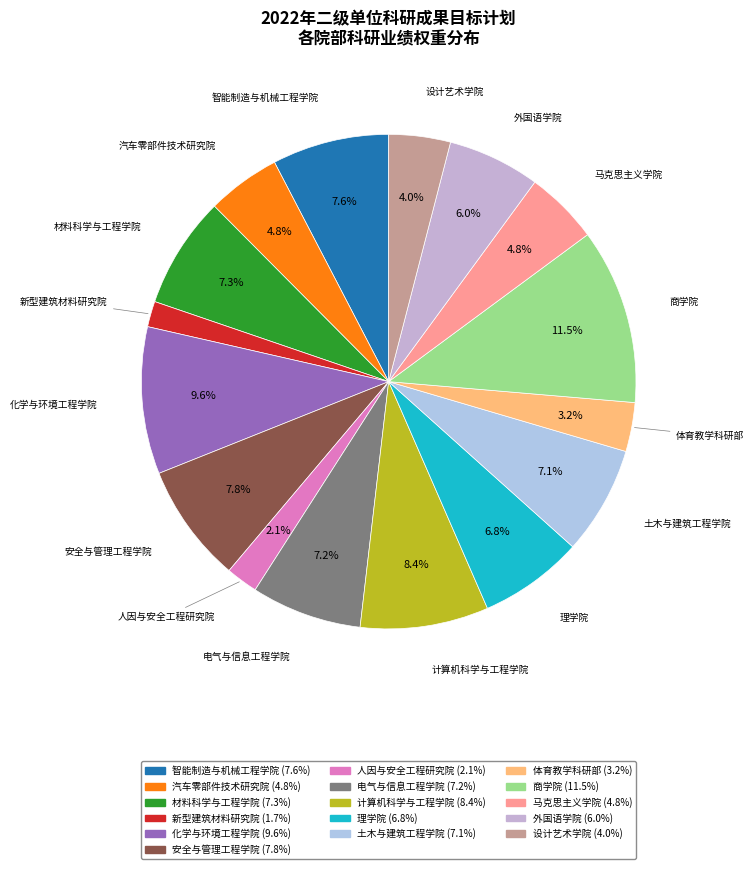

Combined, what portion of the pie is 外国语学院 and 马克思主义学院?

10.8%